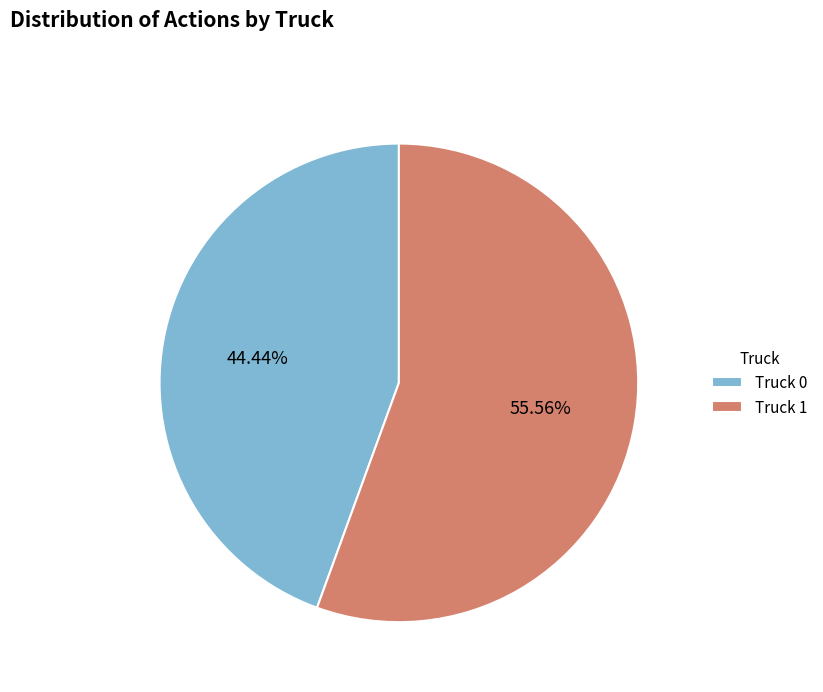

Which category has the smallest portion of the pie?

Truck 0